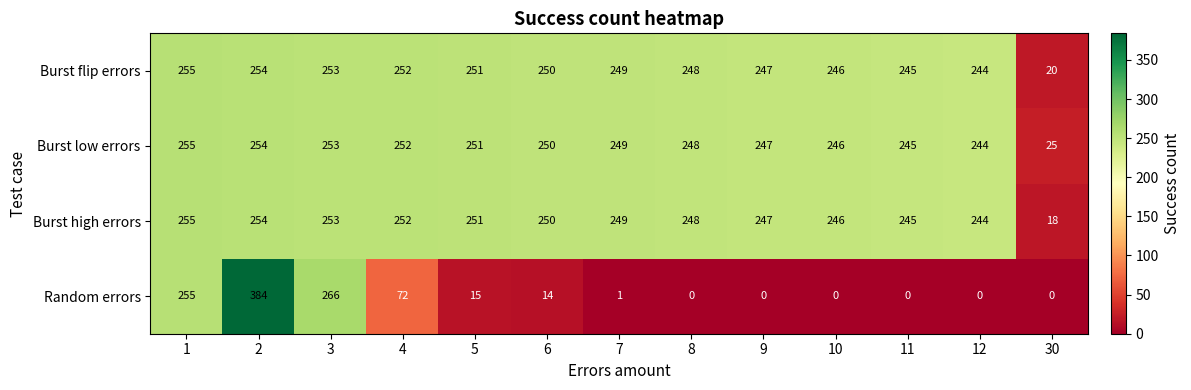

Which category has the highest value across all series?

2